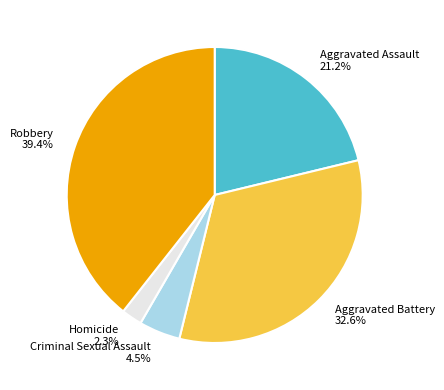

Rank the categories by value from highest to lowest.

Robbery, Aggravated Battery, Aggravated Assault, Criminal Sexual Assault, Homicide